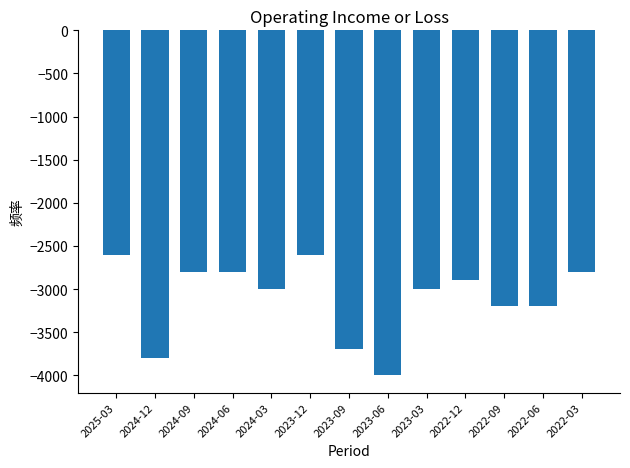

What is the label of the 1st bar from the left?

2025-03